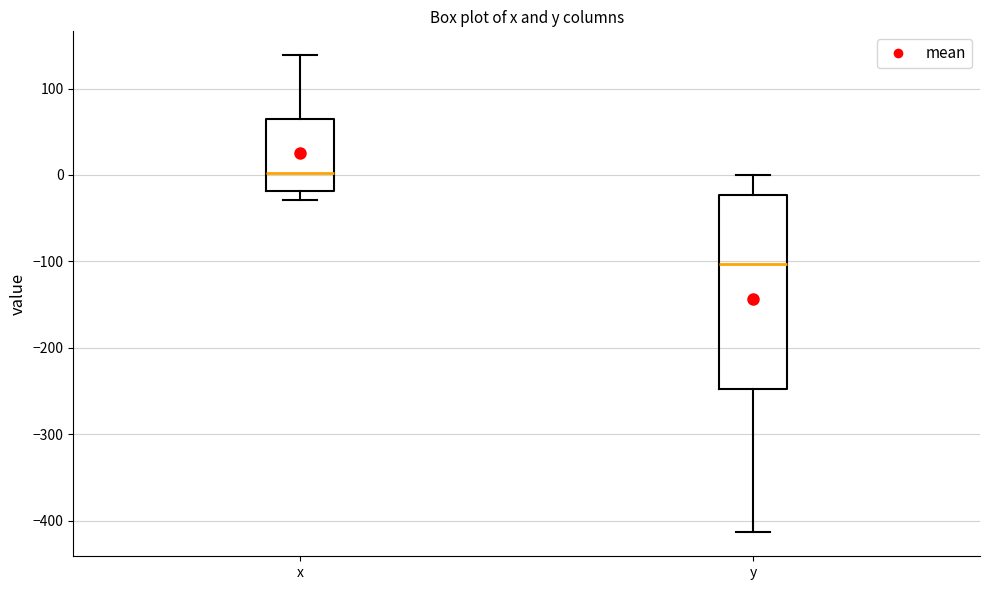

Which box's median line is the lowest?

y